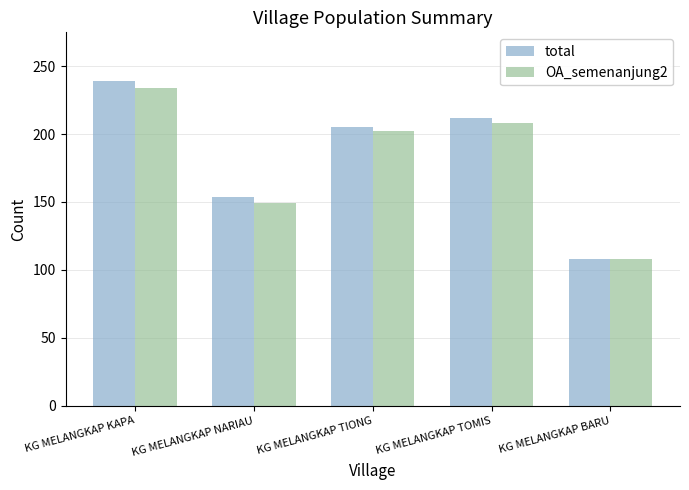

Rank the categories by total value from highest to lowest.

KG MELANGKAP KAPA, KG MELANGKAP TOMIS, KG MELANGKAP TIONG, KG MELANGKAP NARIAU, KG MELANGKAP BARU